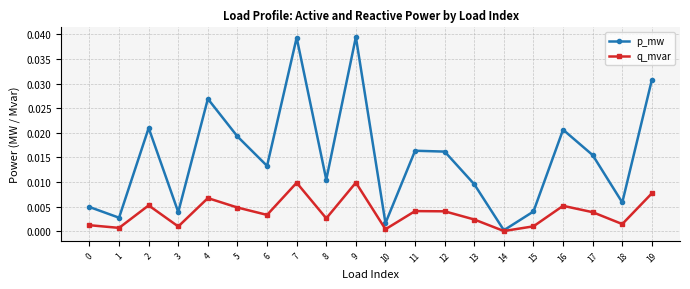

Which series changed the most between 13 and 16?

p_mw